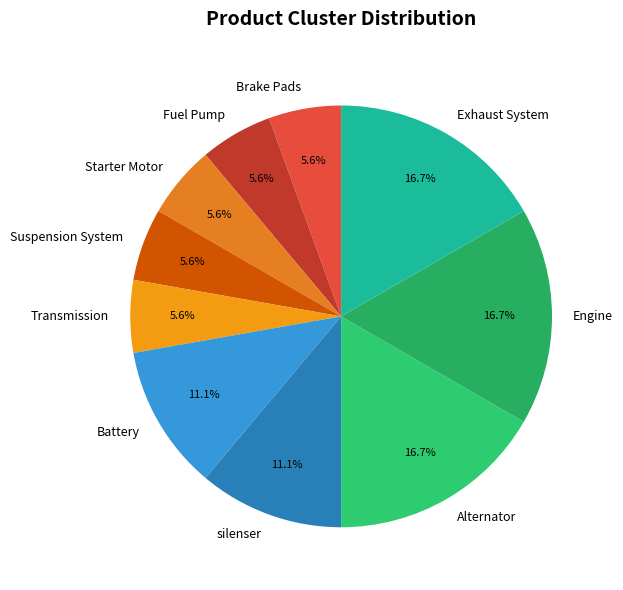

How many slices are in this pie chart?

10